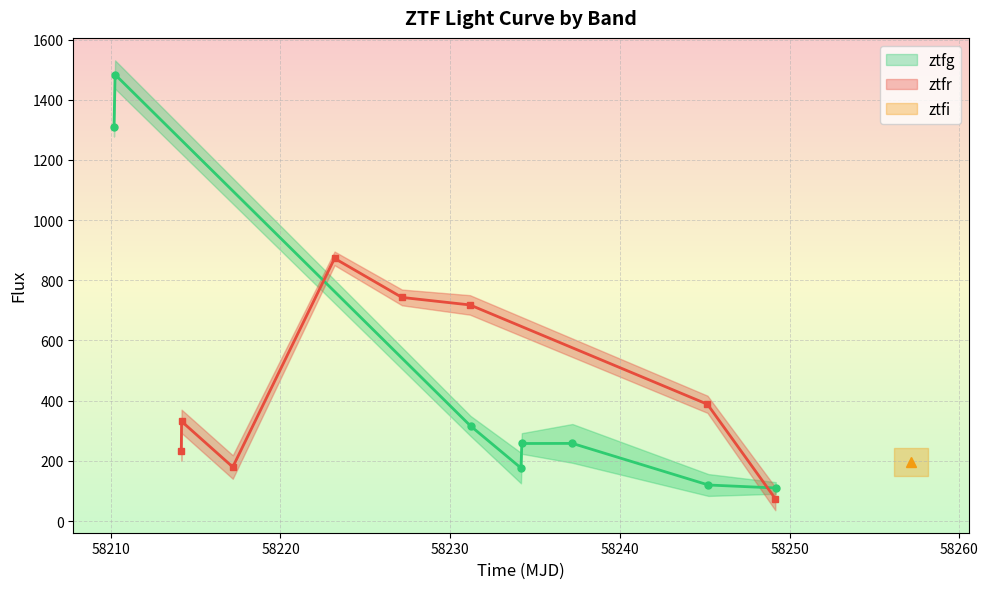

What is the highest value of the ztfr series?

872.9